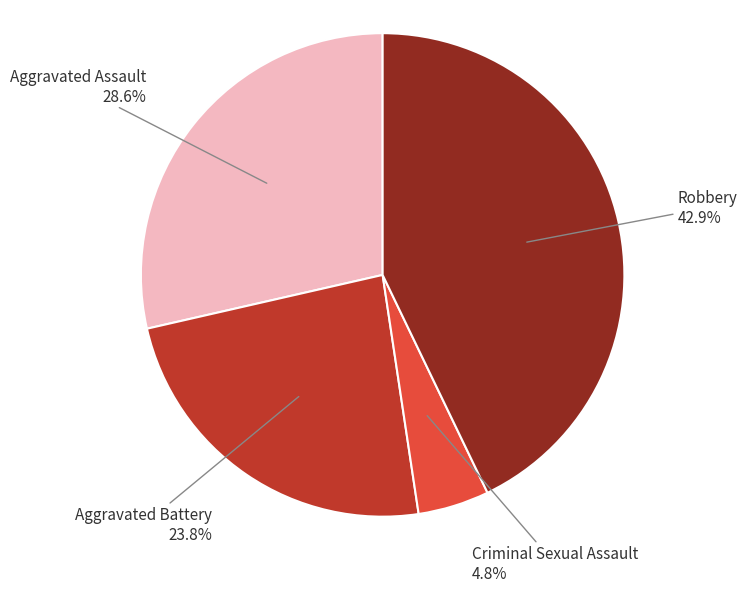

Does any single category account for the majority?

No